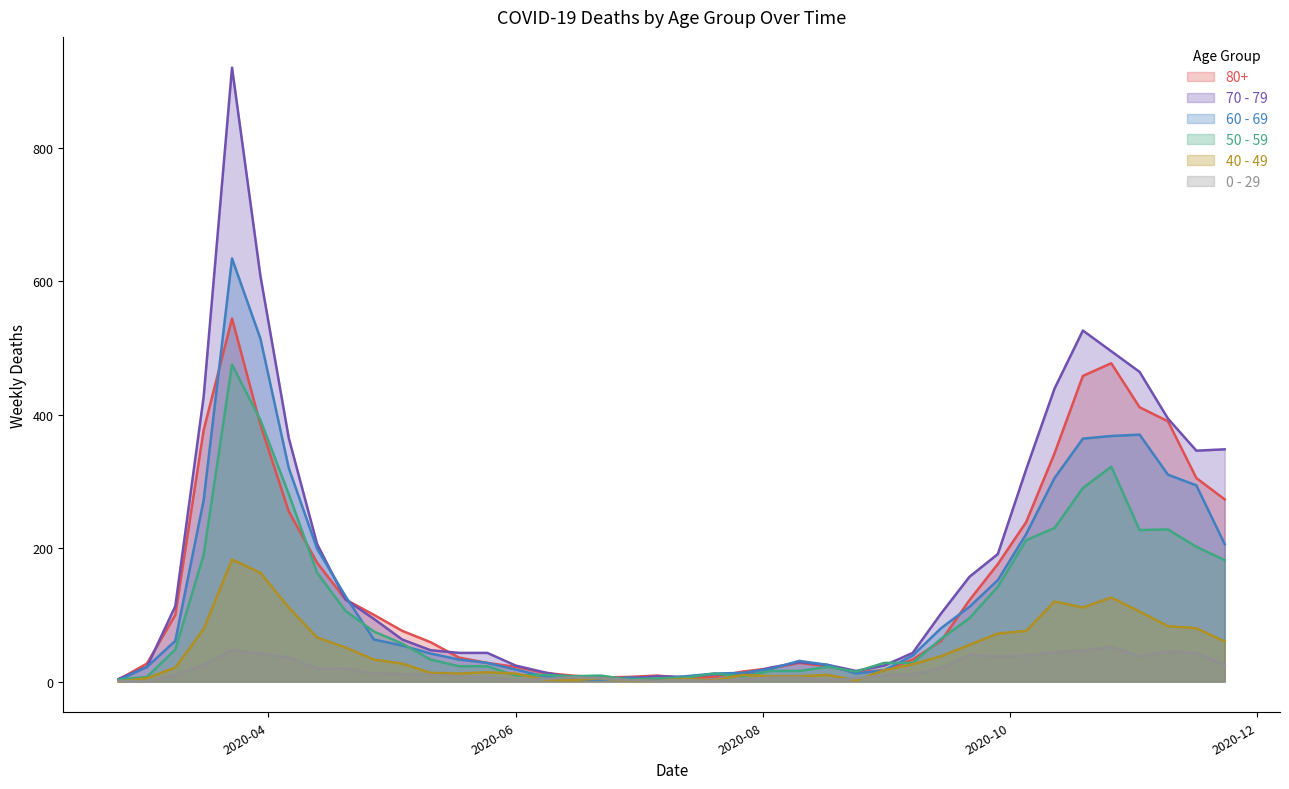

The value of 0 - 29 at 2020-06-22 is 5. True or false?

True